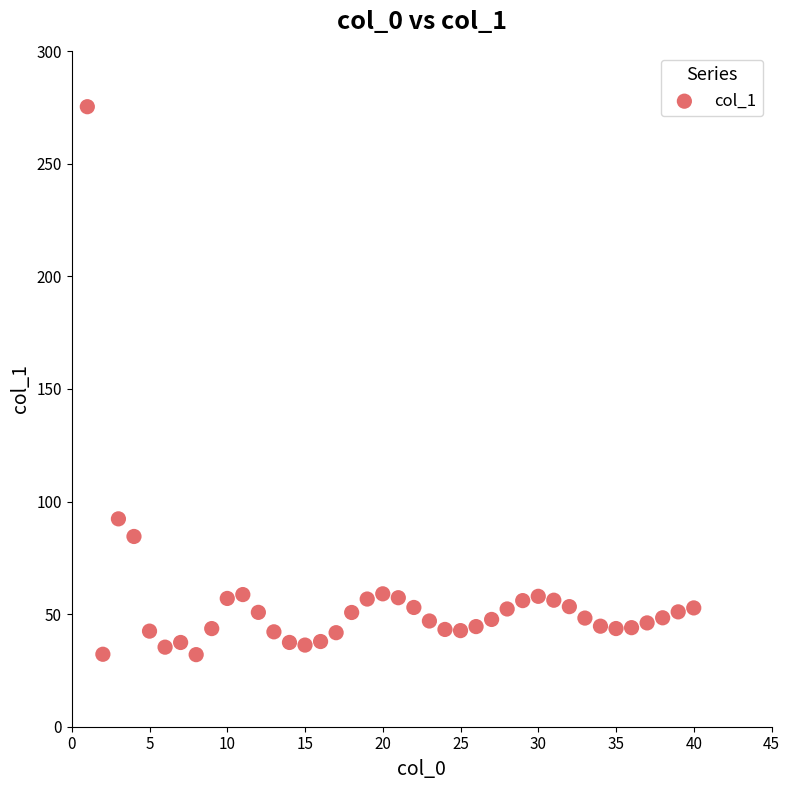

What Y value in the scatter plot is closest to 153?

92.3